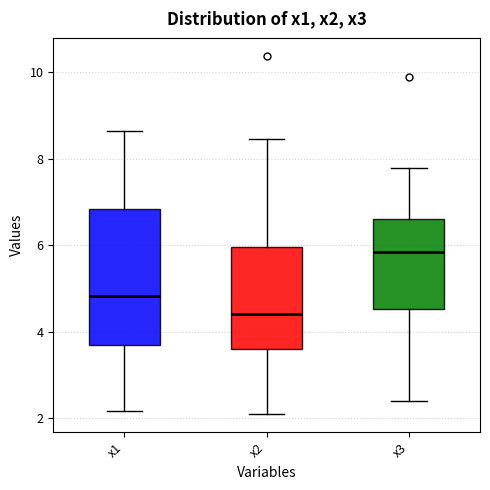

Which box is the tallest, from its lower edge to its upper edge?

x1